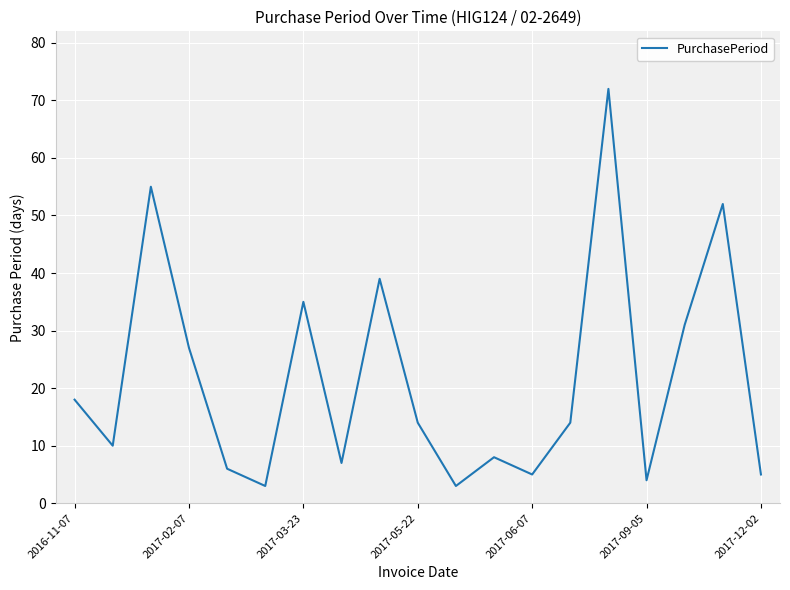

What is the difference between the second highest and second lowest values?

52